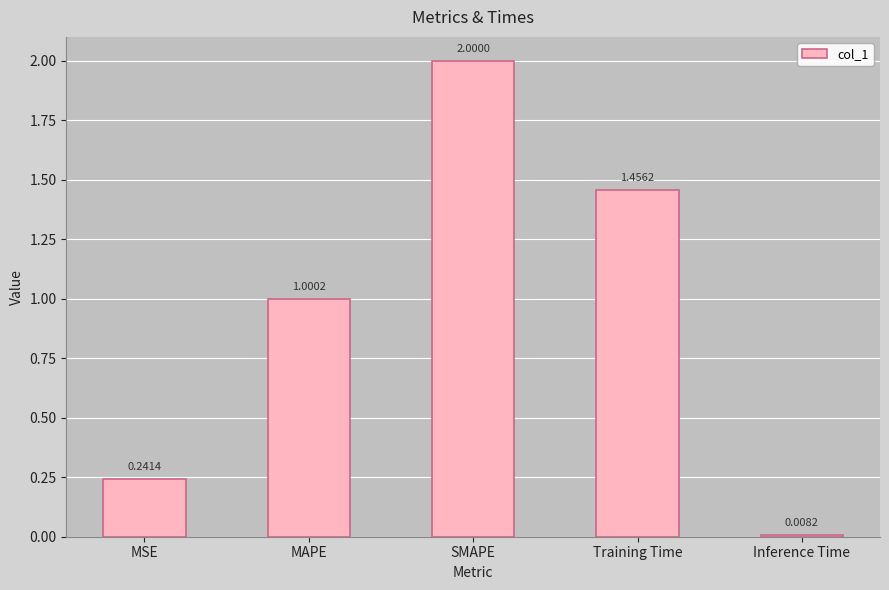

What is the greatest value displayed?

2.0